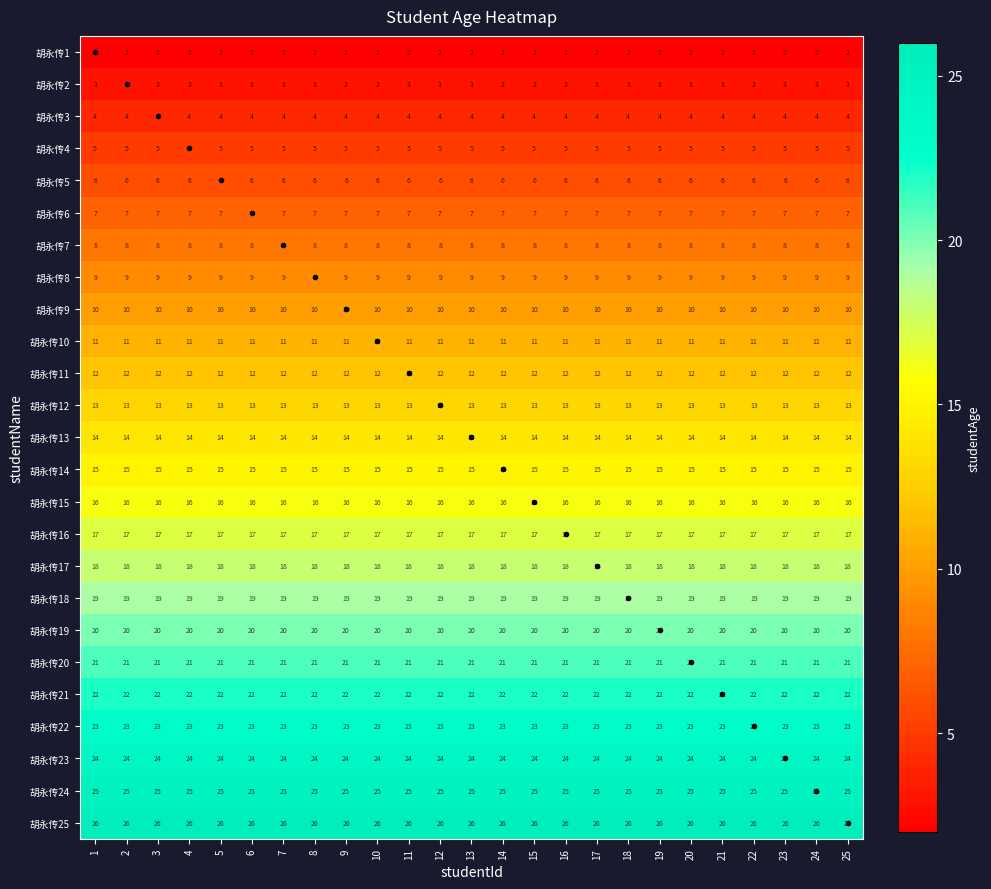

What is the difference between the highest and lowest values at 17?

24